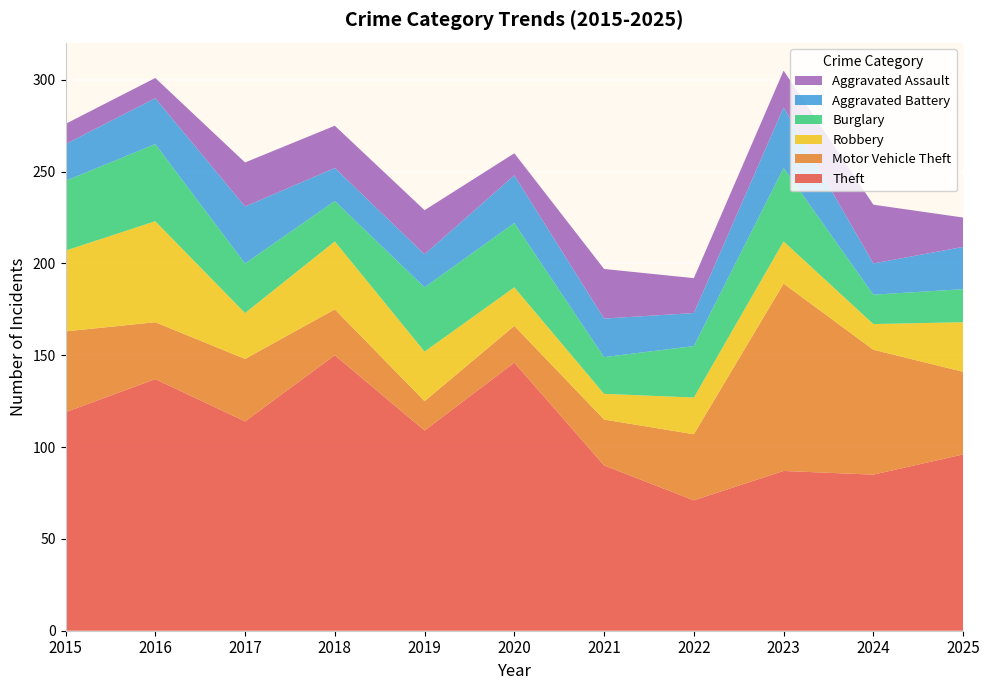

Reading left to right, extract all data points from this chart.

Theft: 2015=119	2016=137	2017=114	2018=150	2019=109	2020=146	2021=90	2022=71	2023=87	2024=85	2025=96
Motor Vehicle Theft: 2015=44	2016=31	2017=34	2018=25	2019=16	2020=20	2021=25	2022=36	2023=102	2024=68	2025=45
Robbery: 2015=44	2016=55	2017=25	2018=37	2019=27	2020=21	2021=14	2022=20	2023=23	2024=14	2025=27
Burglary: 2015=38	2016=42	2017=27	2018=22	2019=35	2020=35	2021=20	2022=28	2023=40	2024=16	2025=18
Aggravated Battery: 2015=20	2016=25	2017=31	2018=18	2019=18	2020=26	2021=21	2022=18	2023=33	2024=17	2025=23
Aggravated Assault: 2015=11	2016=11	2017=24	2018=23	2019=24	2020=12	2021=27	2022=19	2023=20	2024=32	2025=16